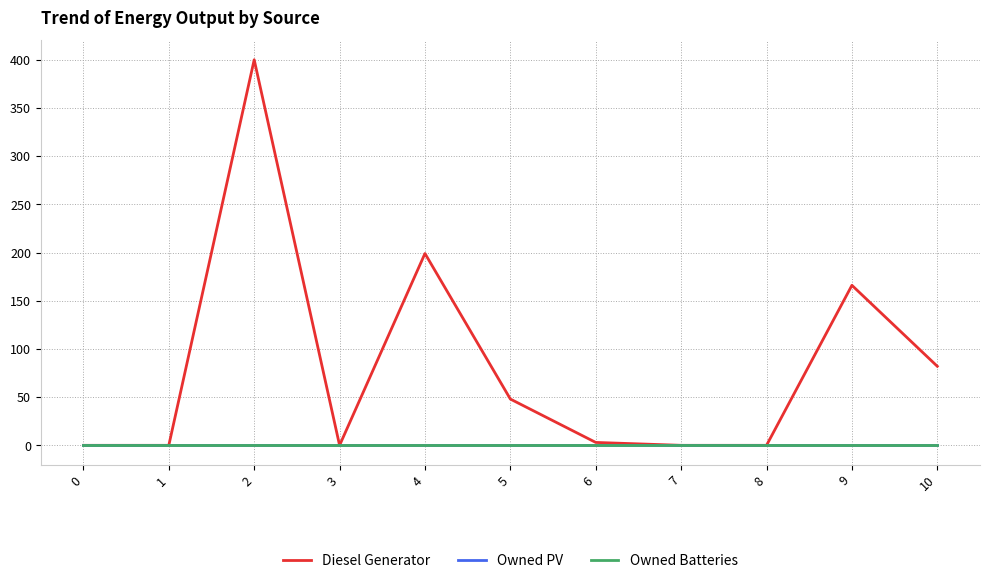

Rank the series by their maximum value, from lowest to highest.

Owned PV, Owned Batteries, Diesel Generator